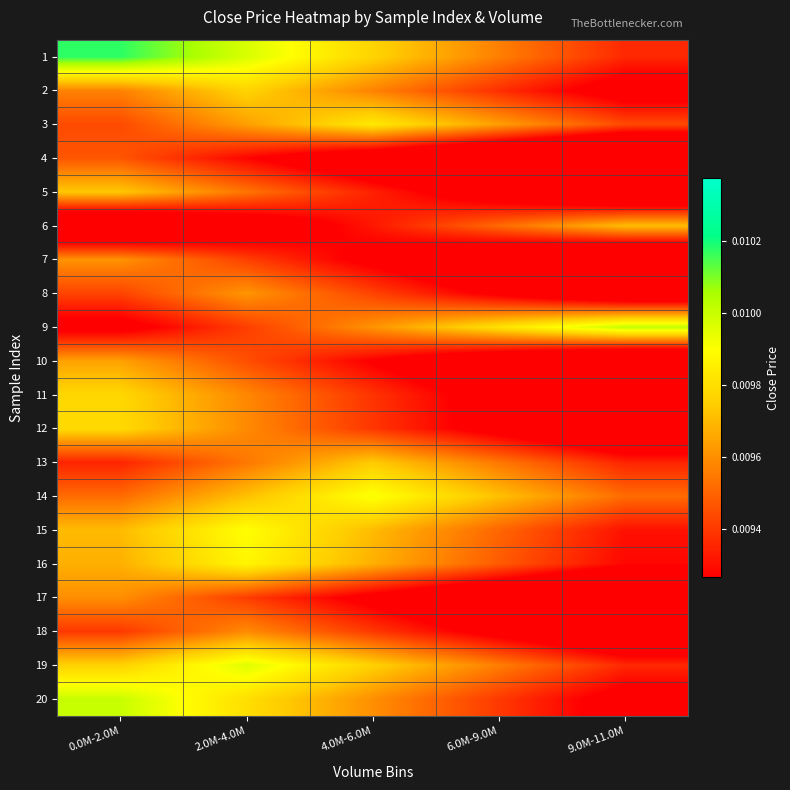

Which label corresponds to the smallest value in the chart?

9.0M-11.0M